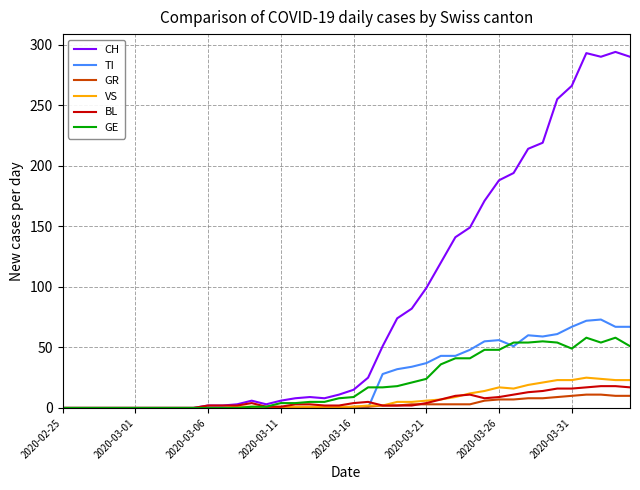

Which series has the largest total across all categories?

CH